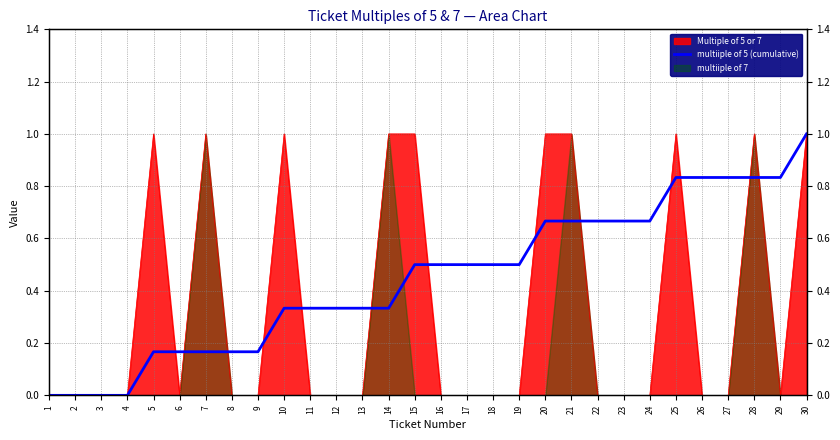

What is the approximate value at 15?

0.5